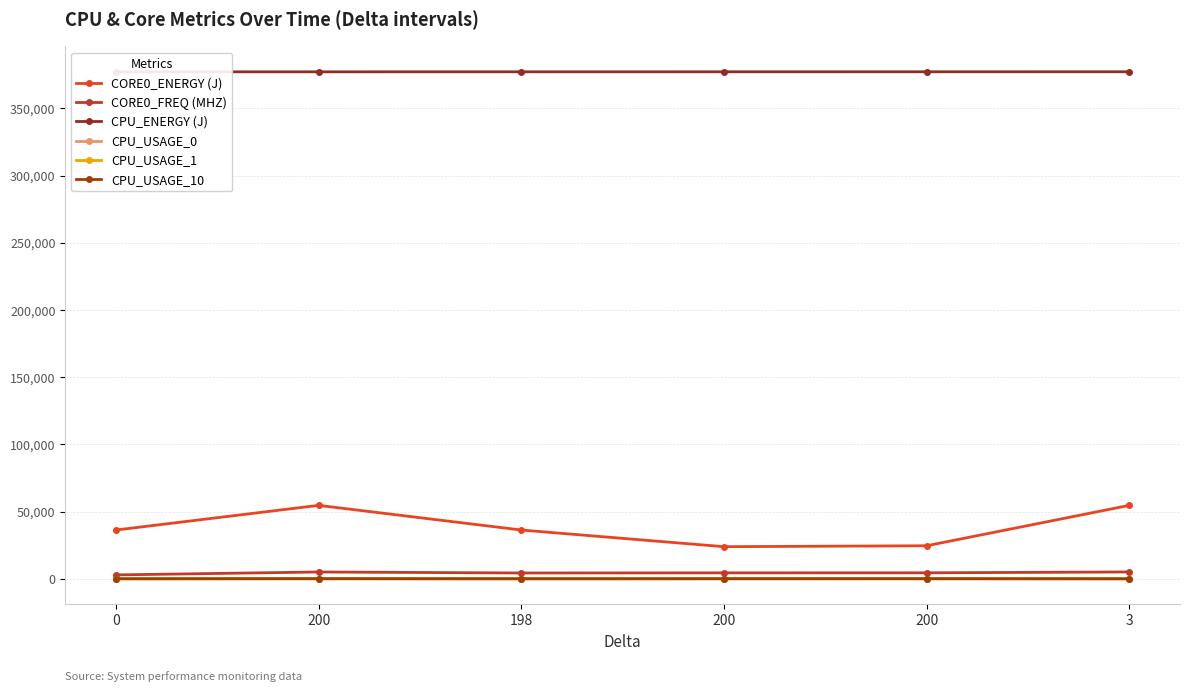

What is the label of the 4th point from the left?

200